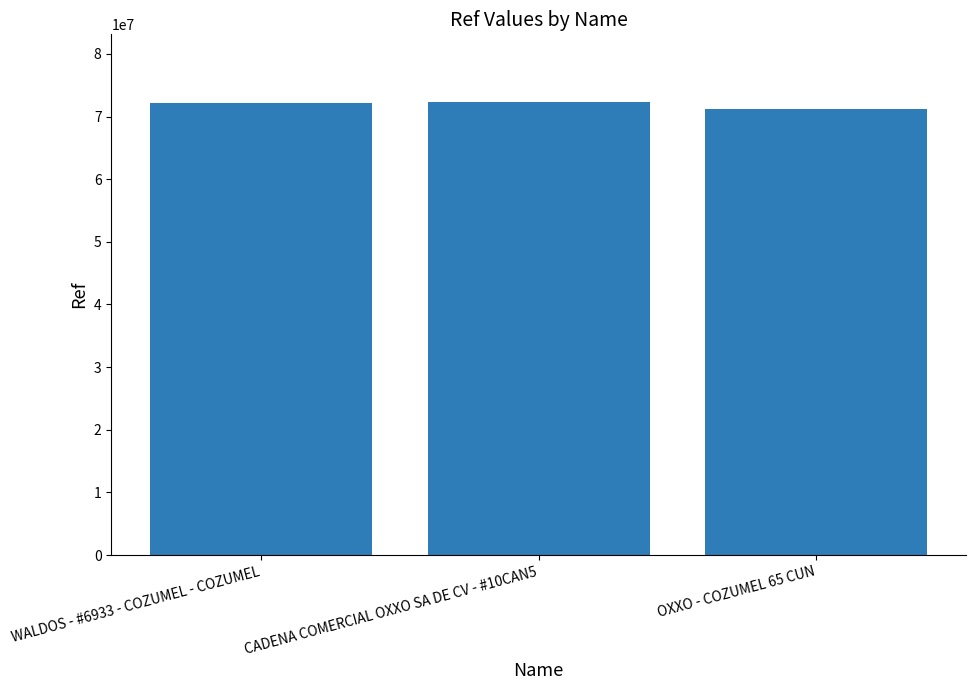

What is the value of the 1st bar from the left?

72195367